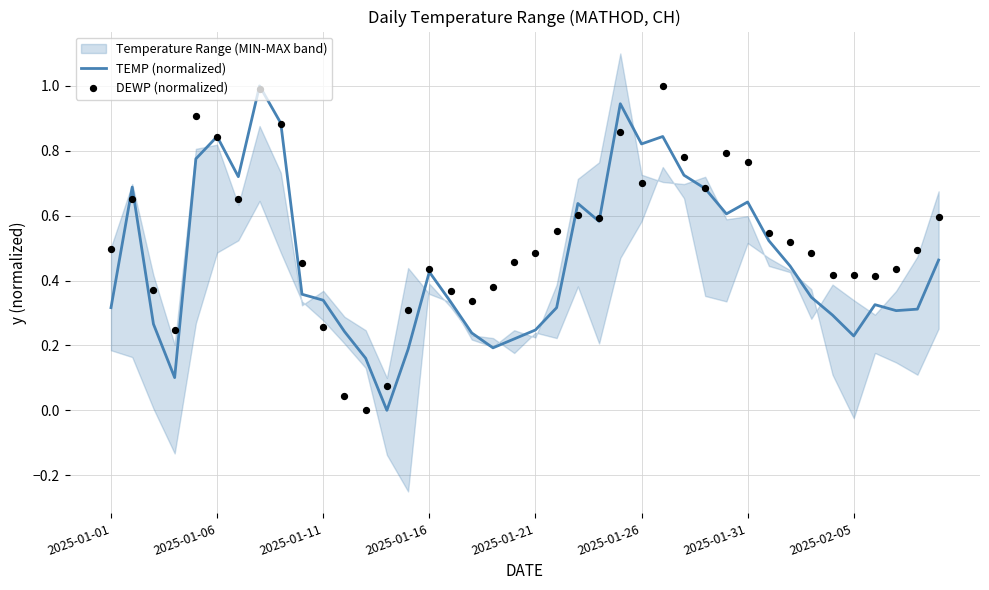

Which series reaches the minimum Y coordinate?

TEMP (normalized)